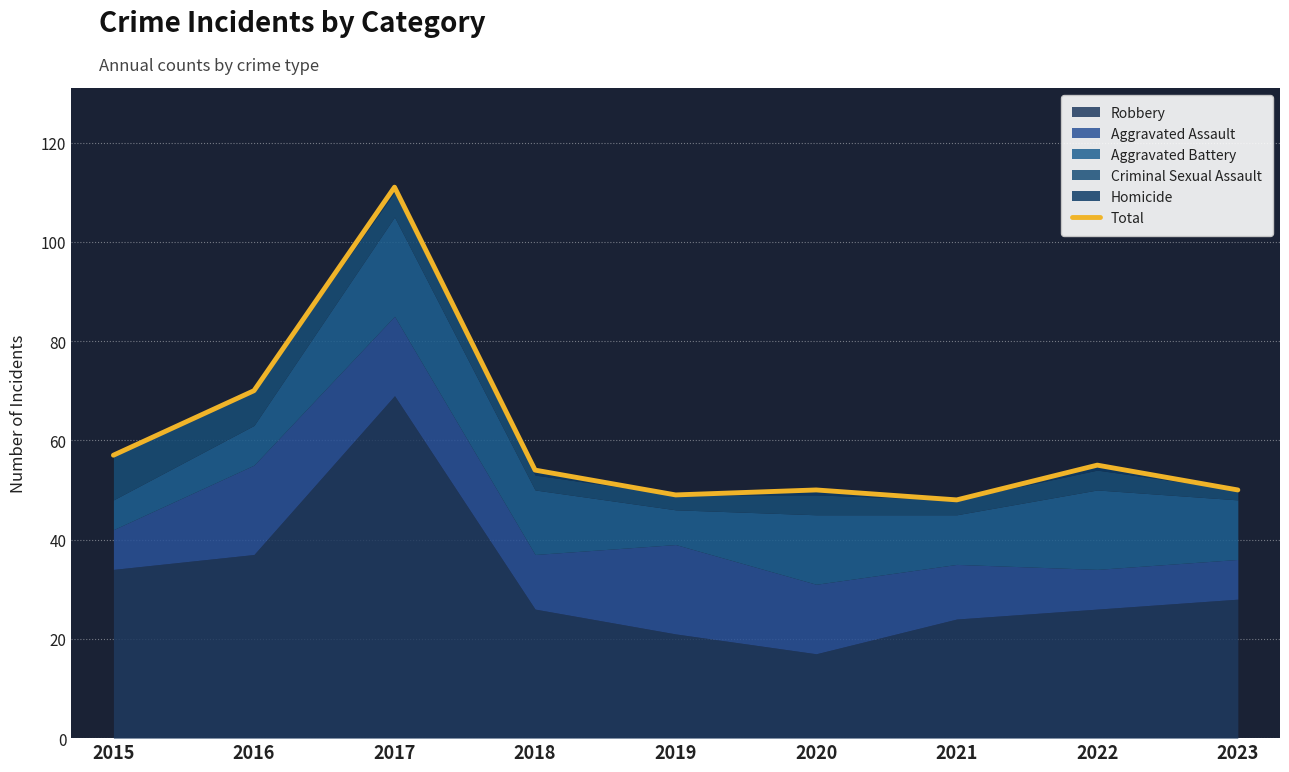

The chart shows a value of 65 at 2020. True or false?

False